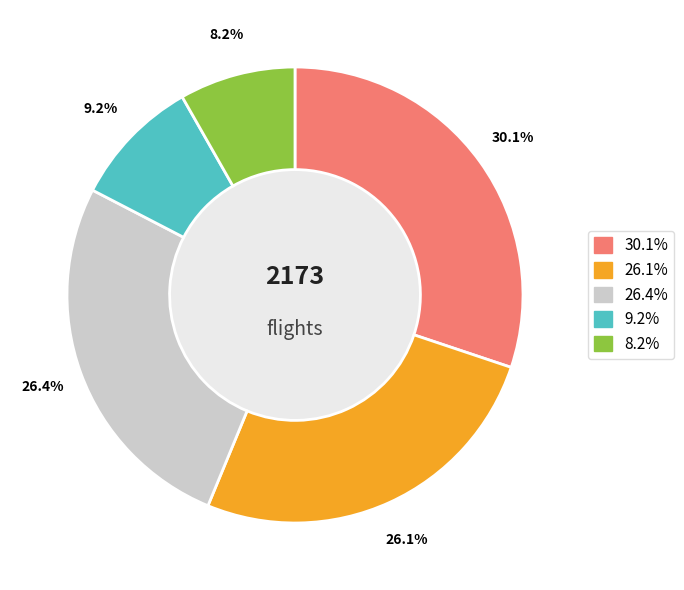

Which category has the smallest portion of the pie?

8.2%